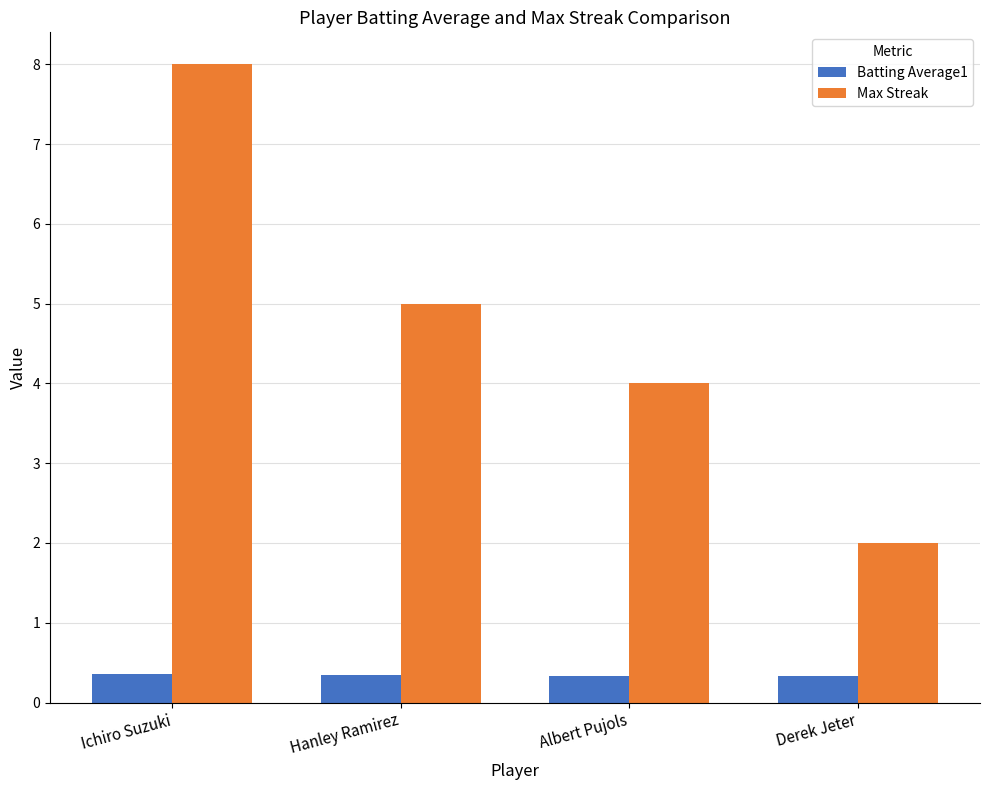

What is the maximum value for Batting Average1?

0.4